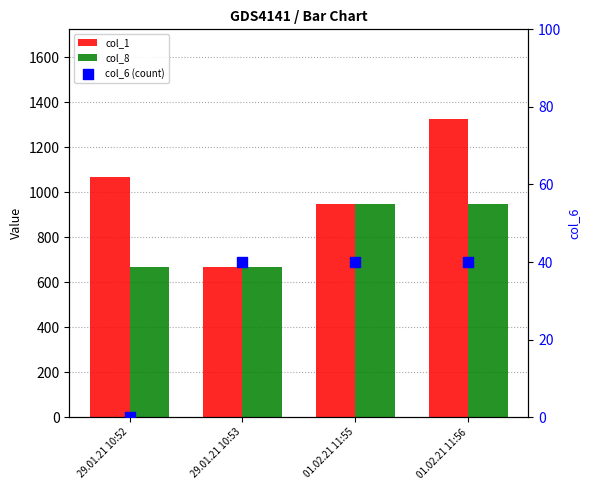

At which category is the sum across all series the highest?

01.02.21 11:56